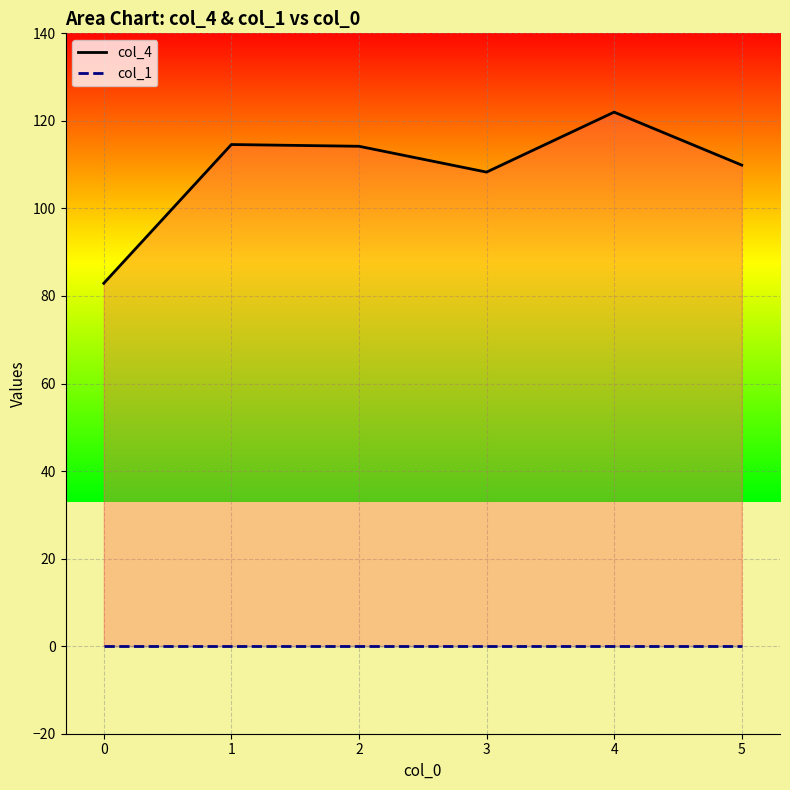

True or false: col_1 has more than 1 points higher than both neighbors.

False